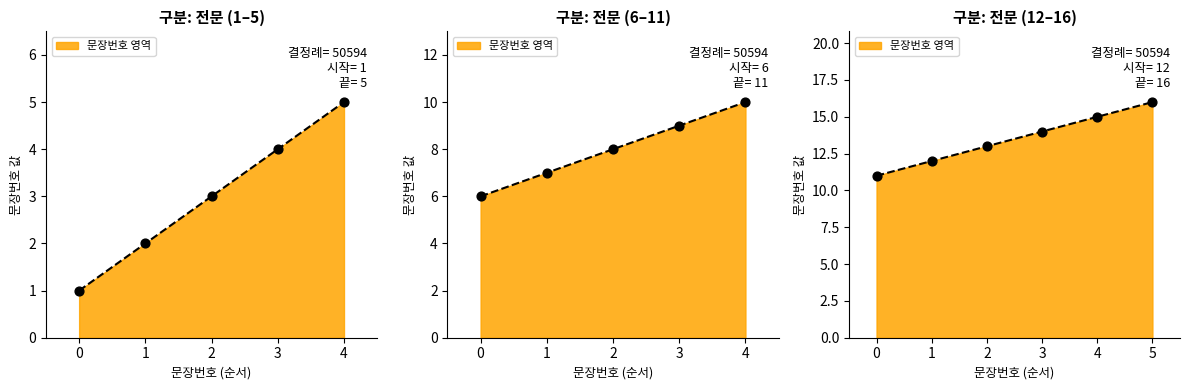

What is the ratio of the value at 12 to the value at 1?

12.0